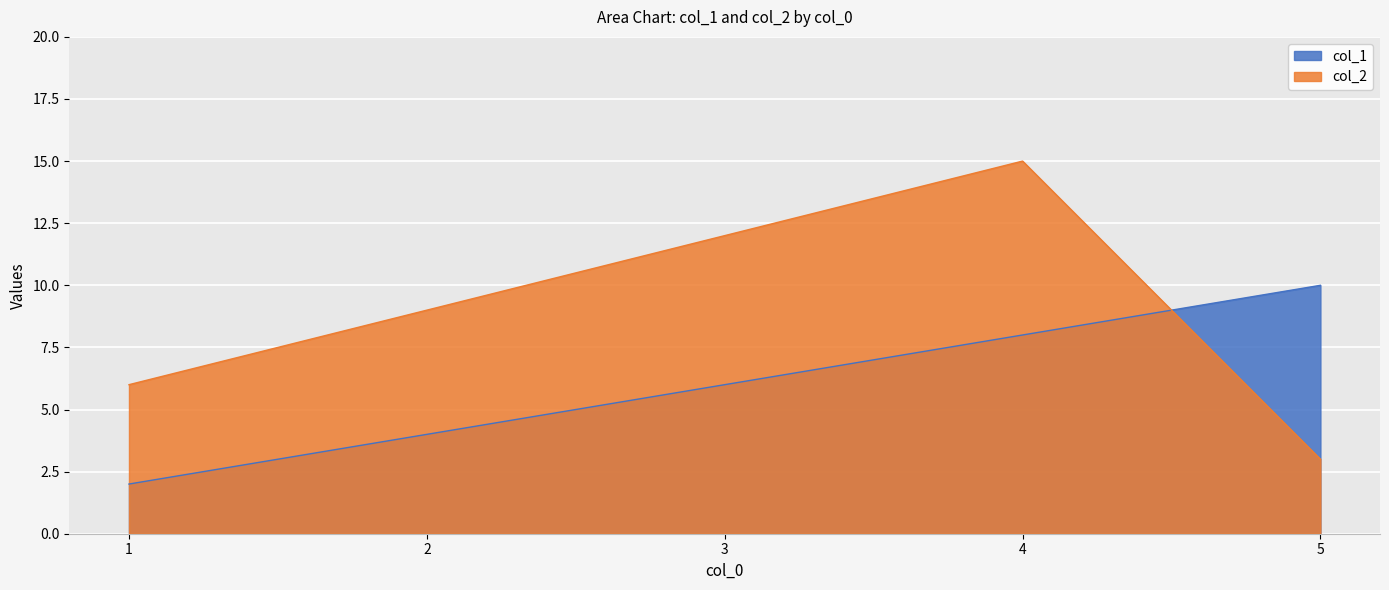

List the series in order of their peak value, highest first.

col_2, col_1